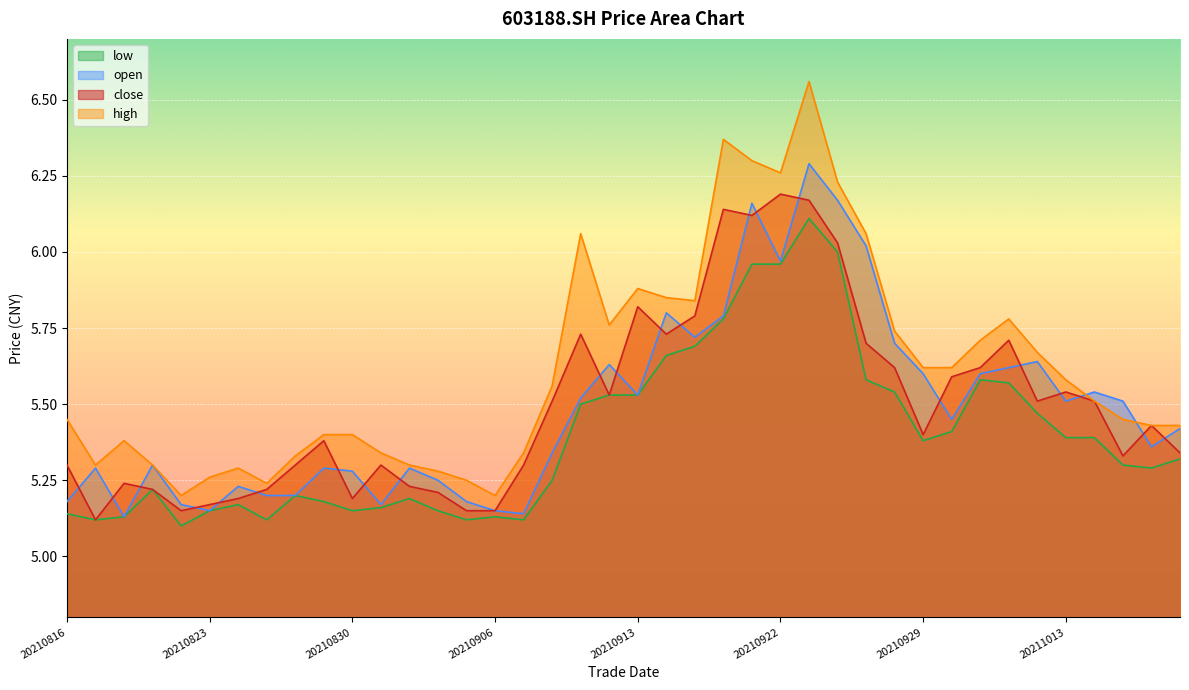

True or false: low and high cross at least once.

False